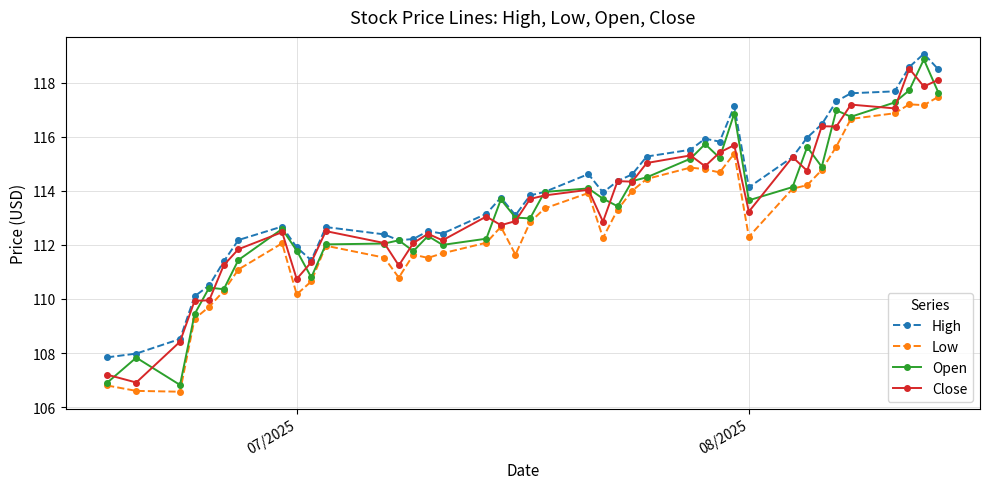

What is the smallest value displayed?

106.6